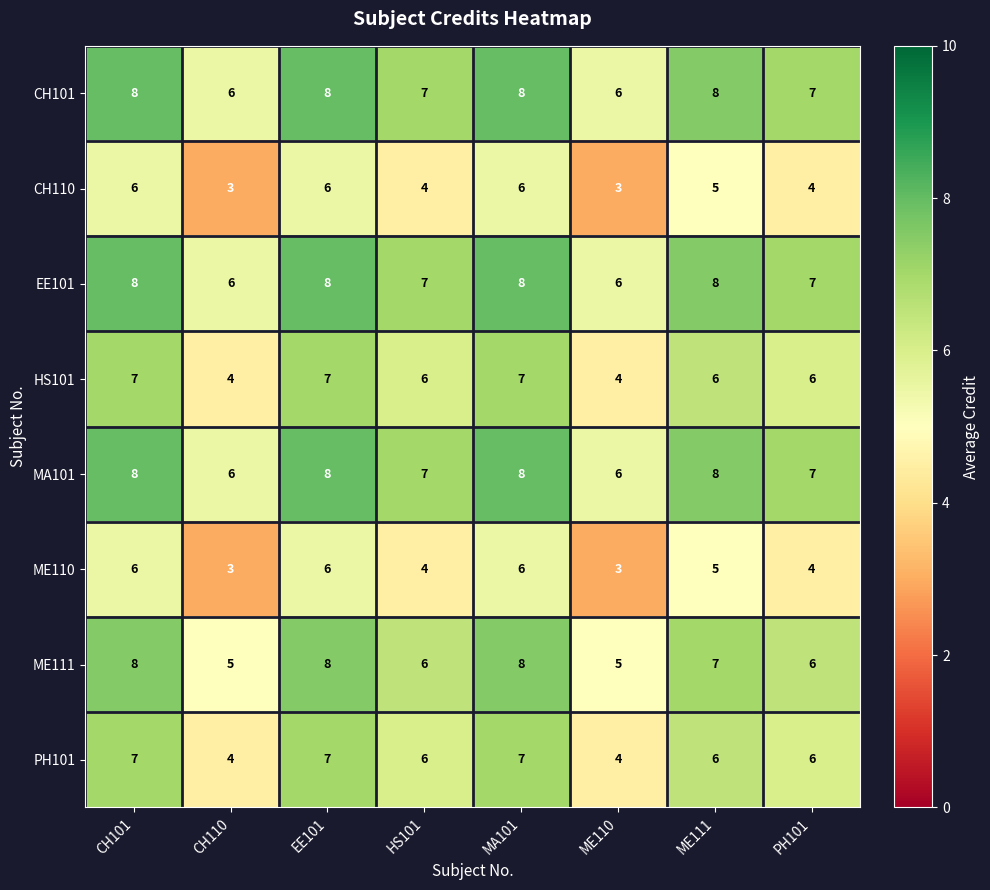

Count the number of categories in the chart.

8